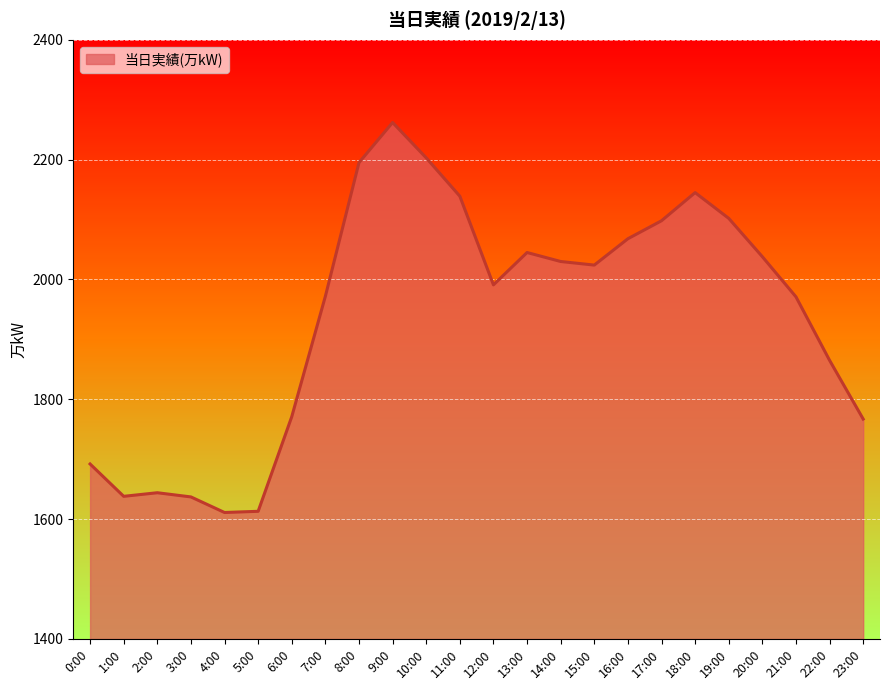

The chart shows a value of 1638 at 1:00. True or false?

True